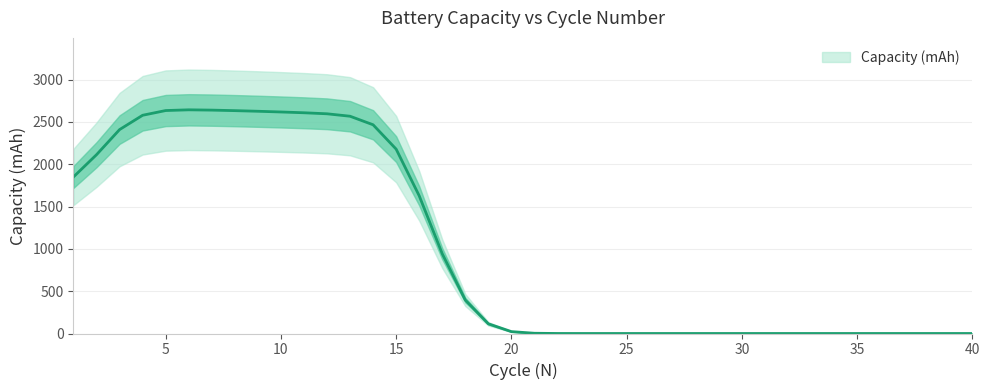

How many points are higher than both their immediate neighbors (excluding endpoints)?

1